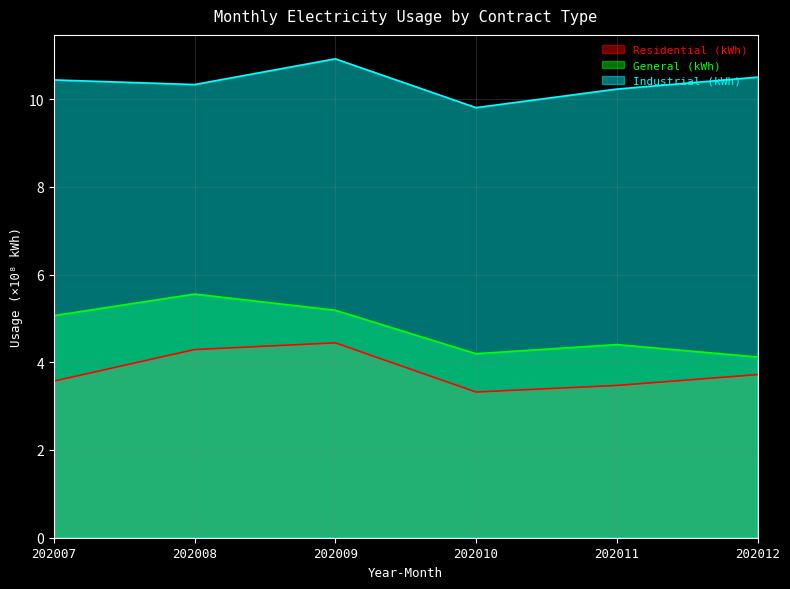

Which has a higher value, 202011 or 202007?

202007